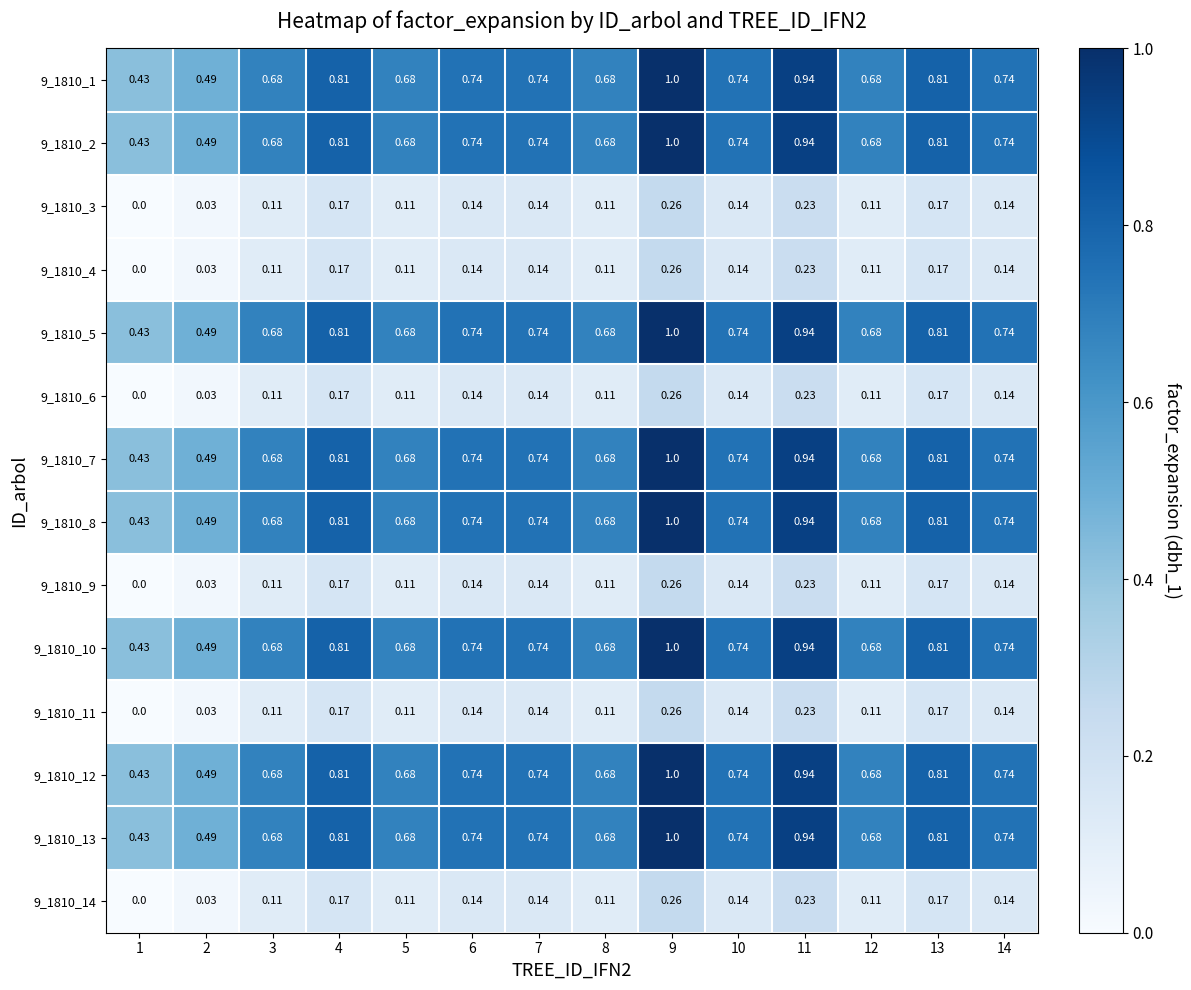

At which category is the sum across all series the highest?

9